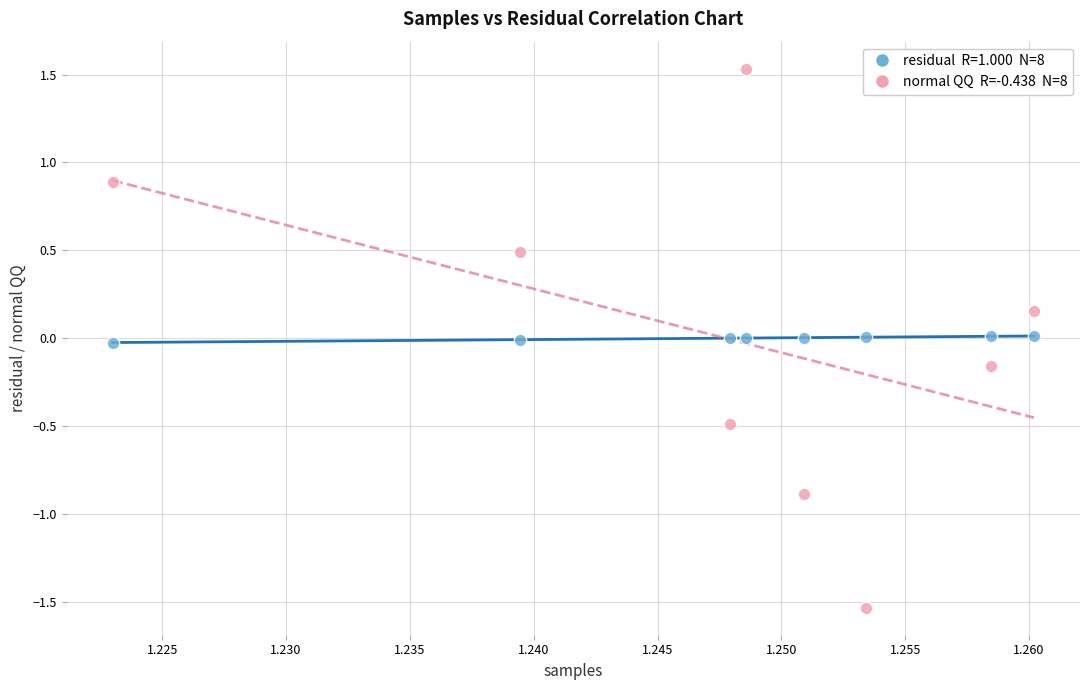

Across all data points, what is the range of Y values (max minus min)?

3.1